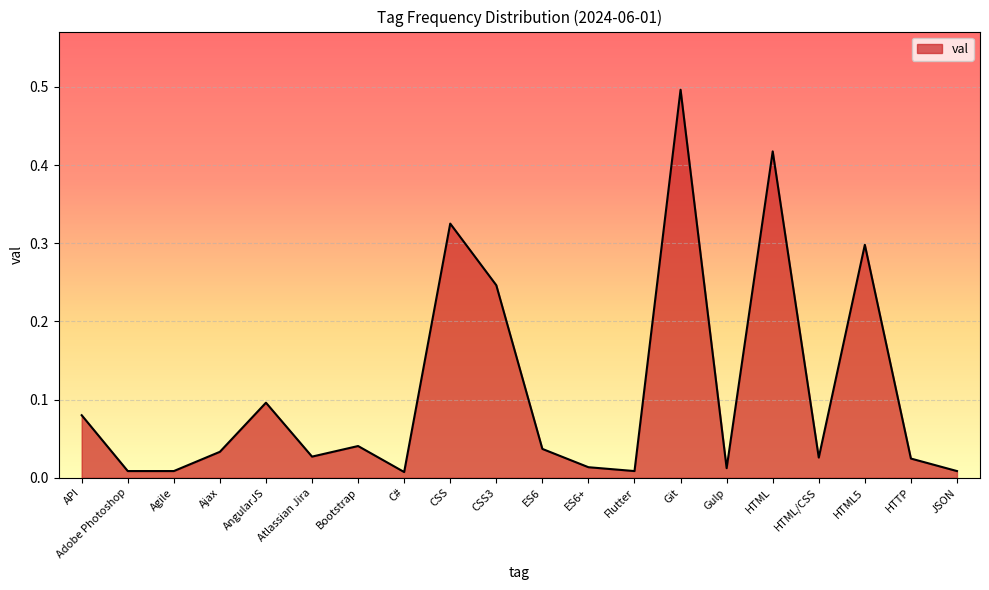

Does the chart display data point markers on the line(s)?

No